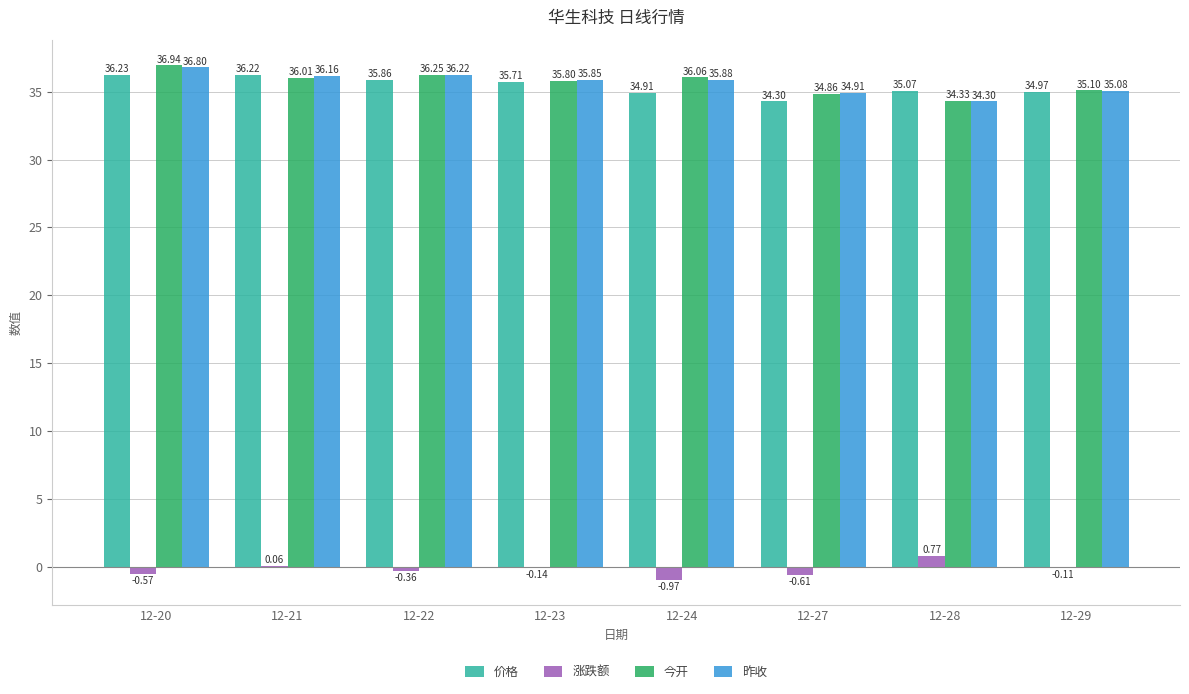

How many data points in 涨跌额 are above 0?

2